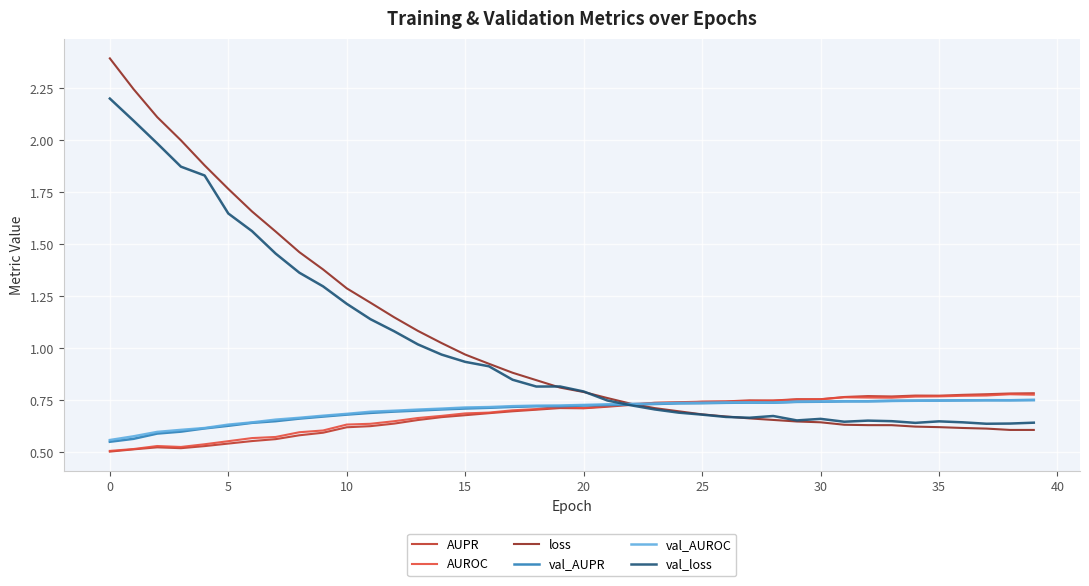

Which series has the largest range (max minus min)?

loss